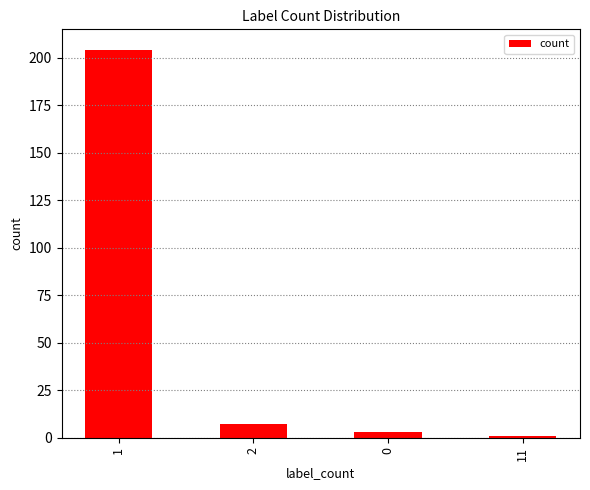

List the labels in order of value, largest first.

1, 2, 0, 11